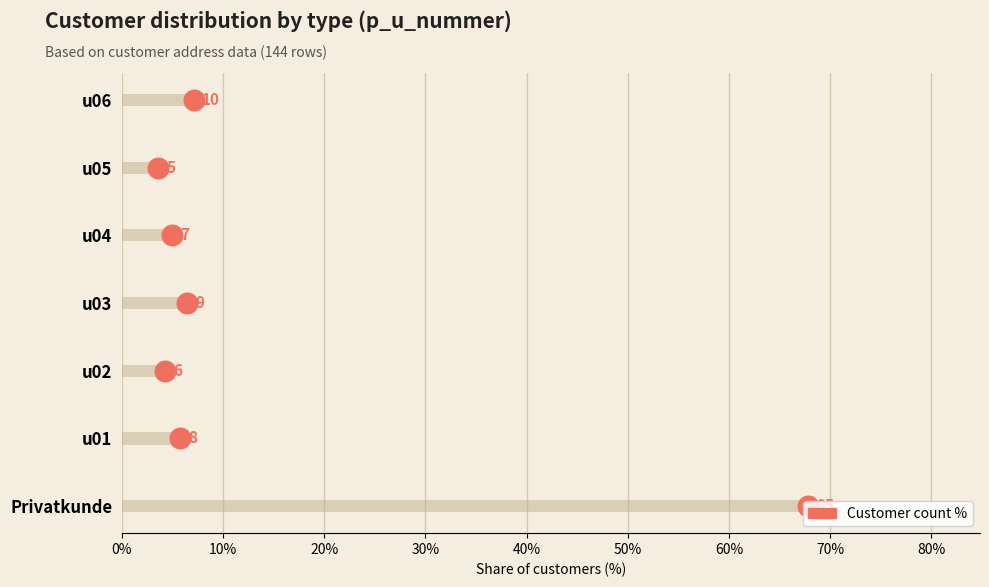

What is the change in value from 0% to 20%?

+2